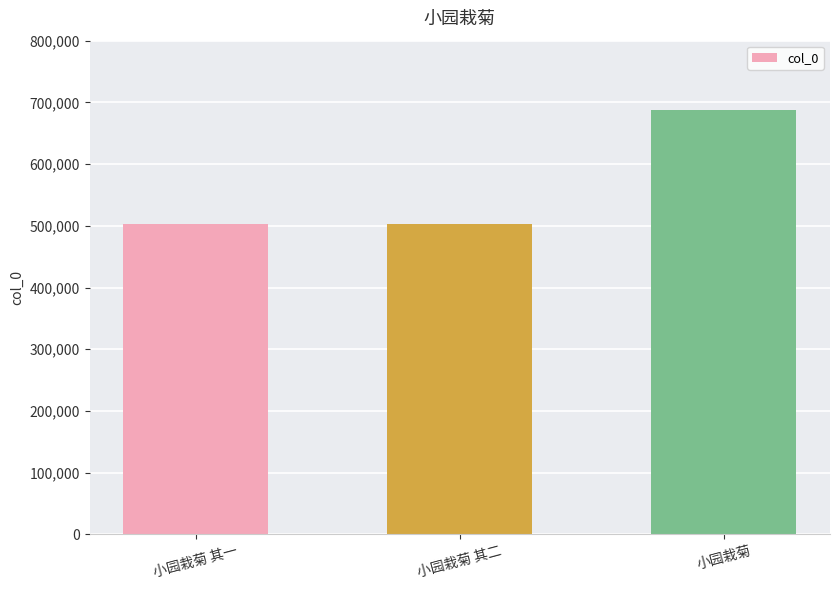

What is the label of the 3rd bar from the left?

小园栽菊